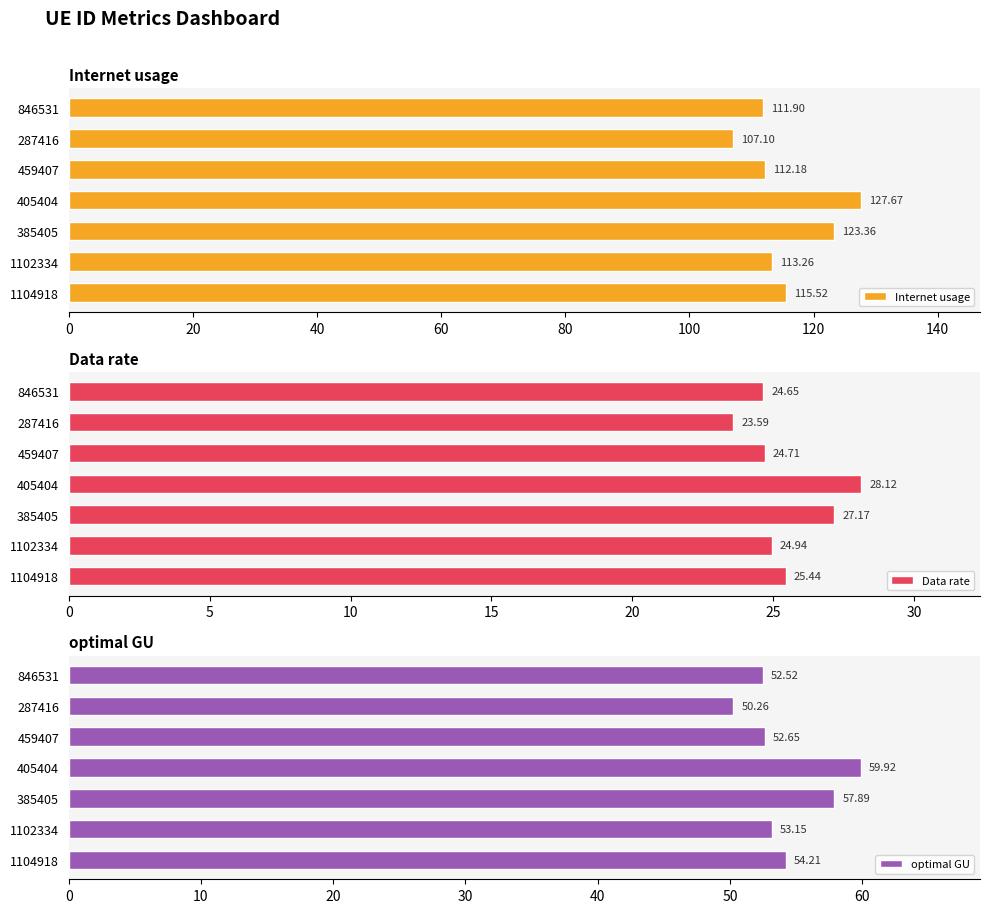

What is the value of the Data rate bar at the 1st from the left?

25.4